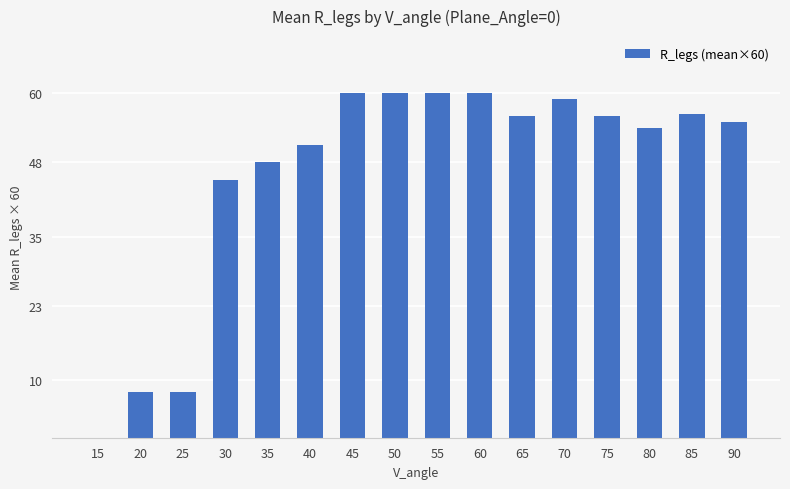

Does the chart contain stacked bars?

No